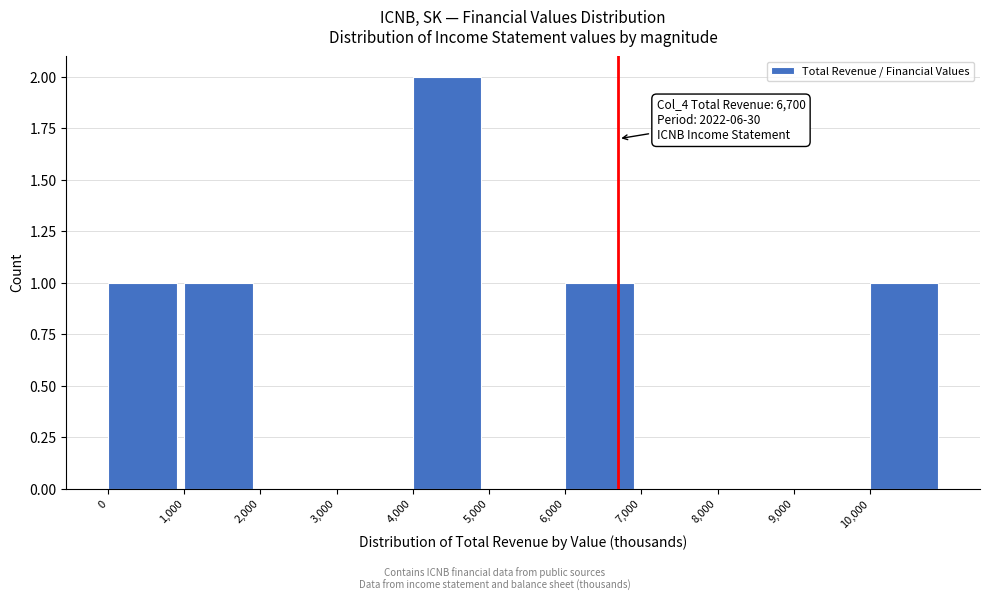

Over which range of the x-axis is the bar tallest?

4000 to 5000